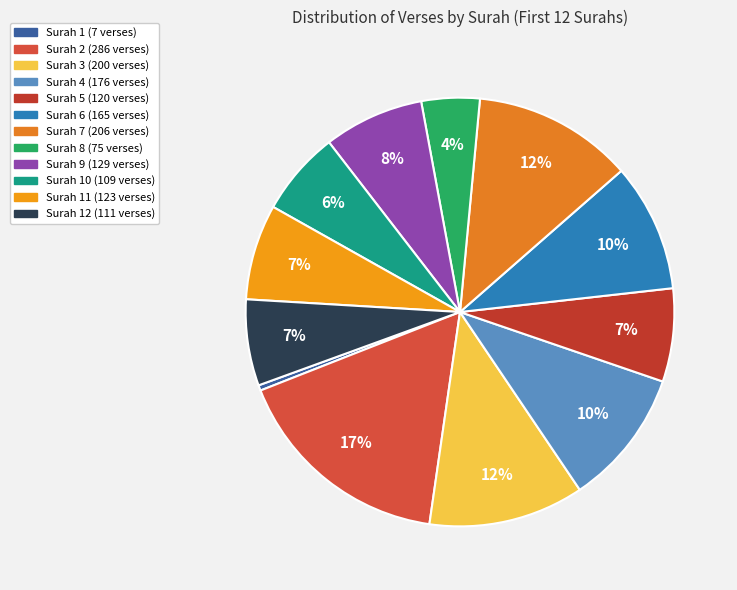

Count the number of slices in the pie.

12